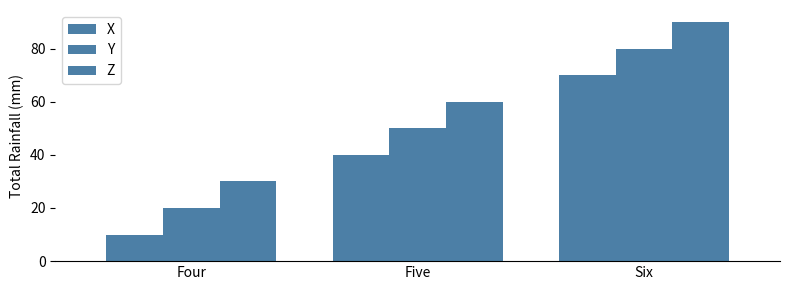

How many bars are there in total?

9